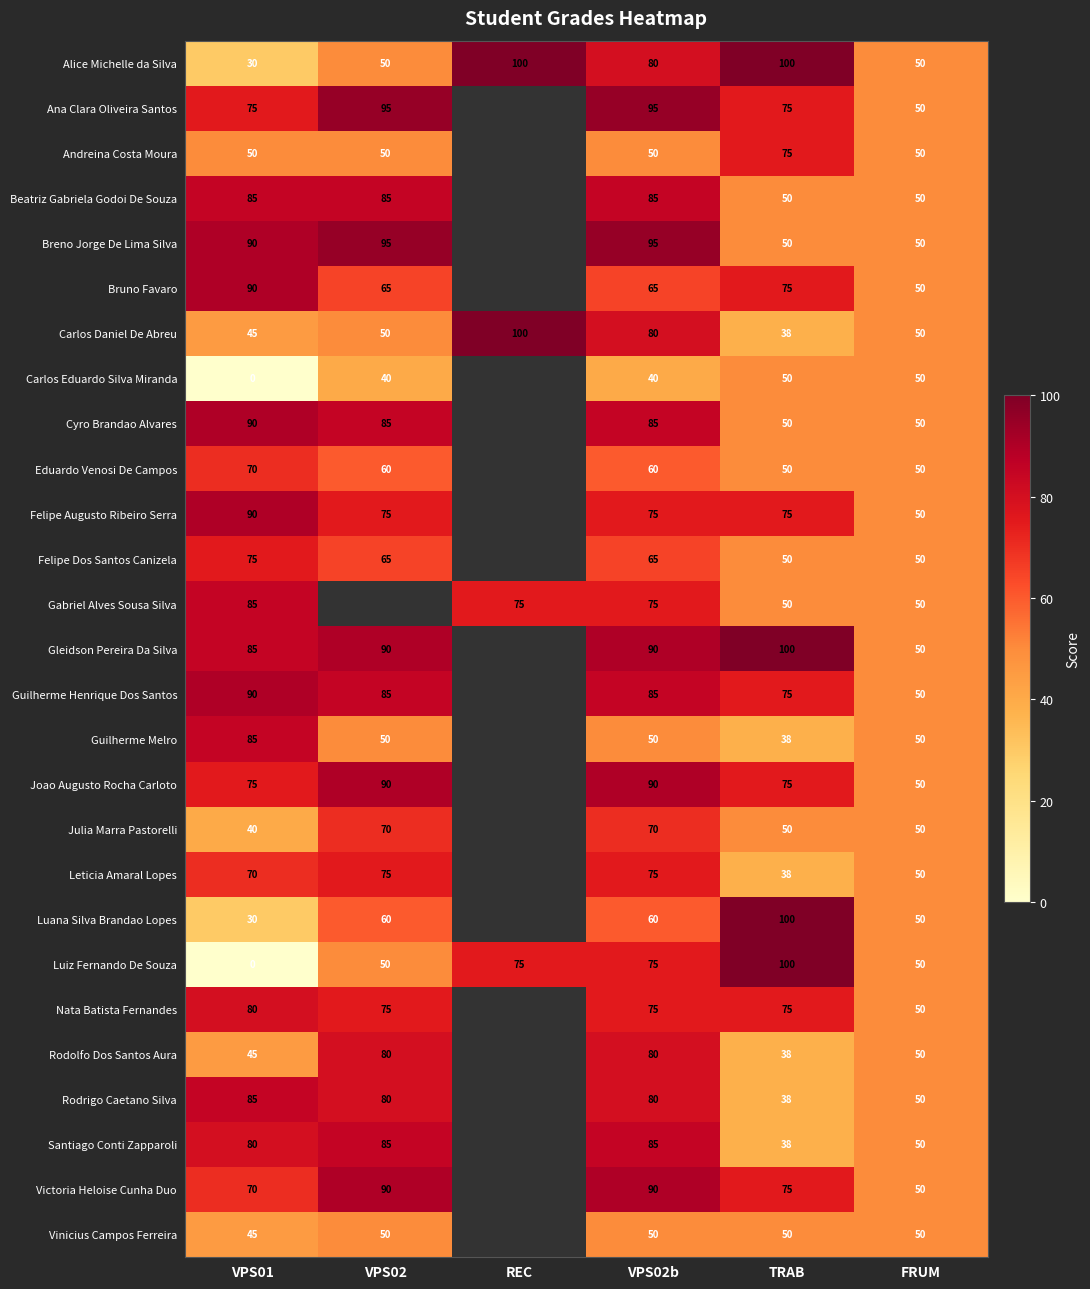

What is the difference between the Felipe Dos Santos Canizela values at VPS02b and FRUM?

15